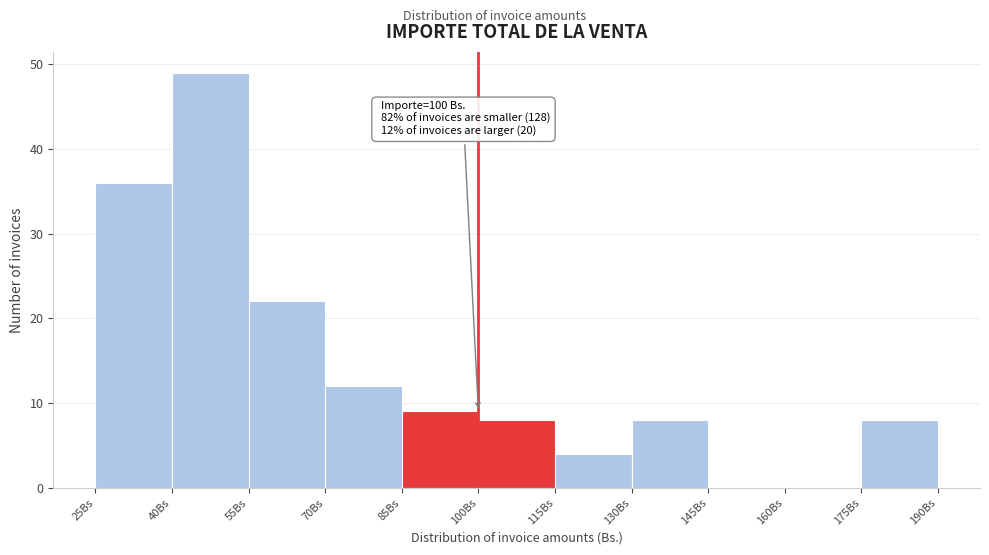

Over which range of the x-axis is the bar tallest?

40 to 55